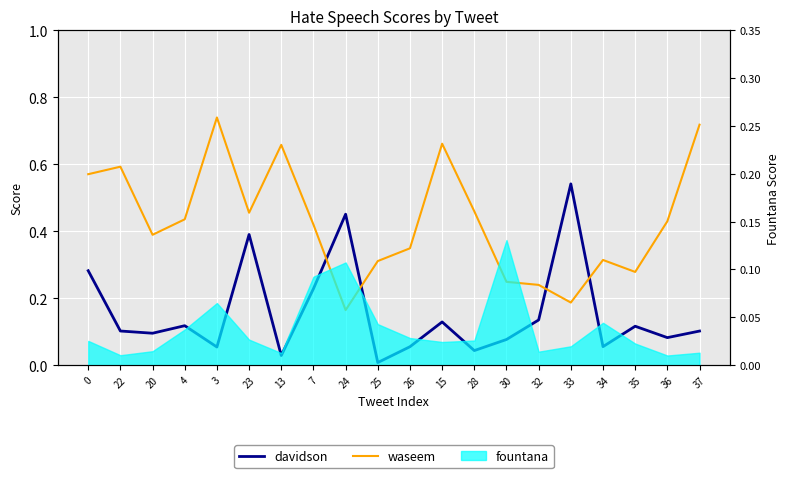

Rank the series at 4 from highest to lowest value.

waseem, davidson